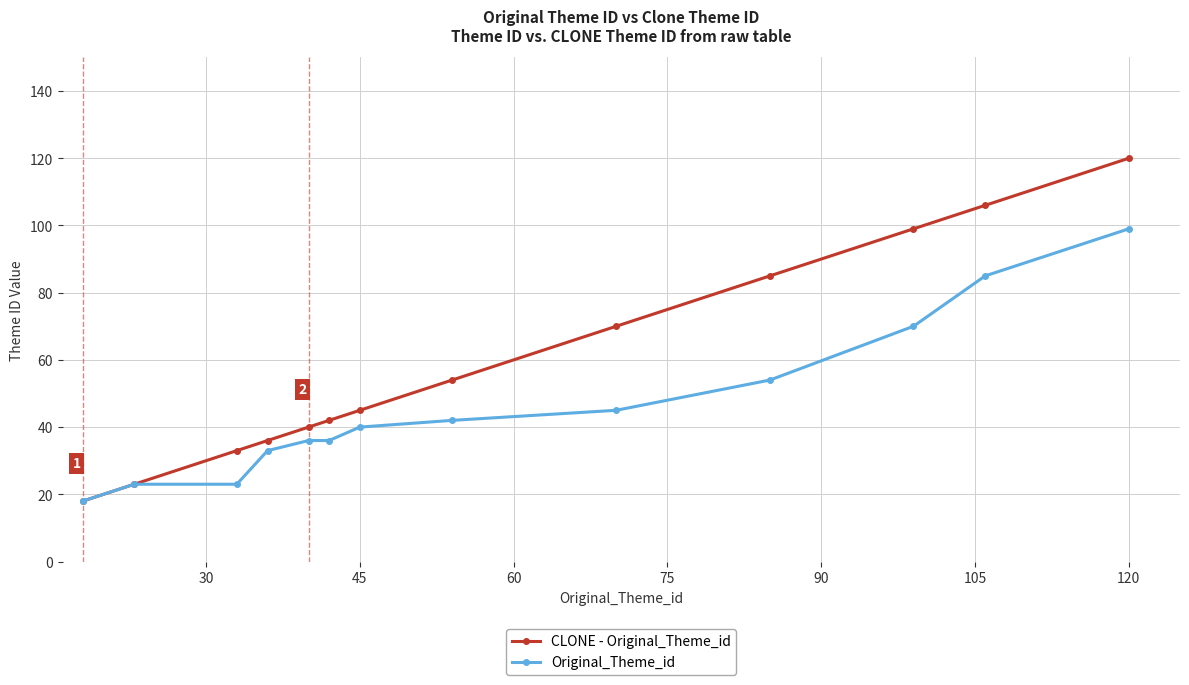

What is the minimum value for CLONE - Original_Theme_id?

18